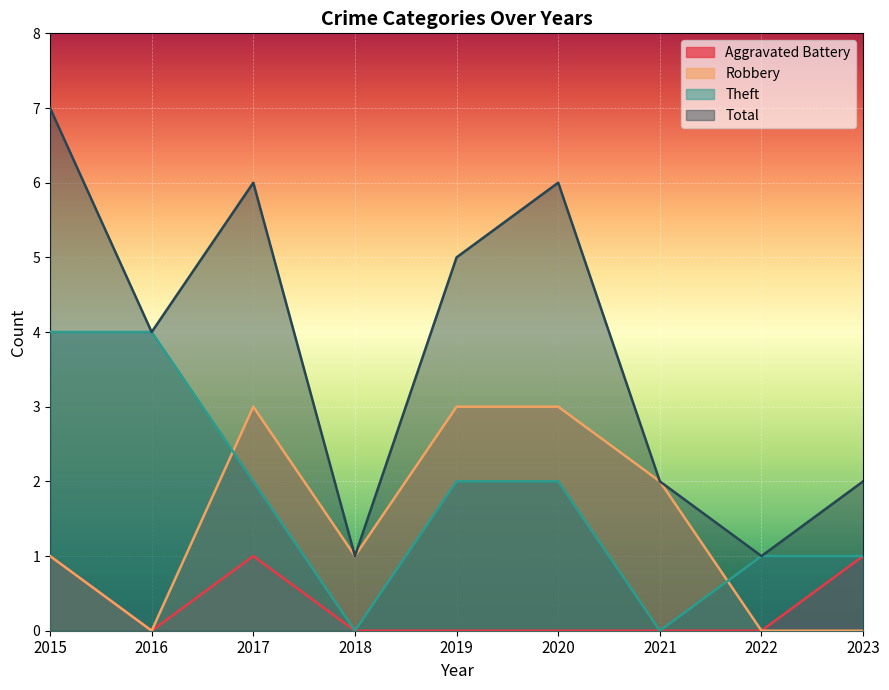

How many series are shown in this chart?

4